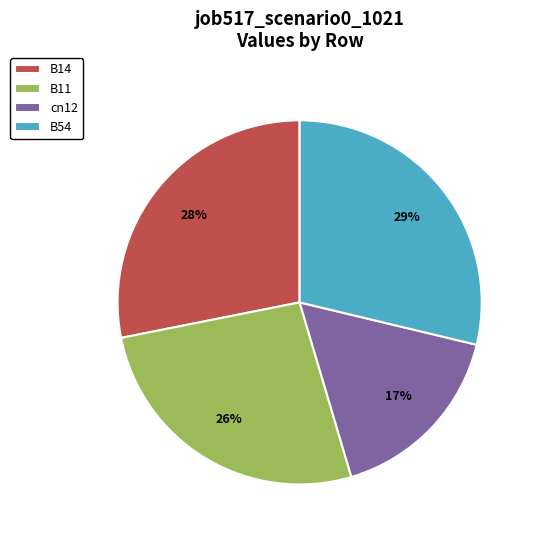

Which slice is the largest?

B54